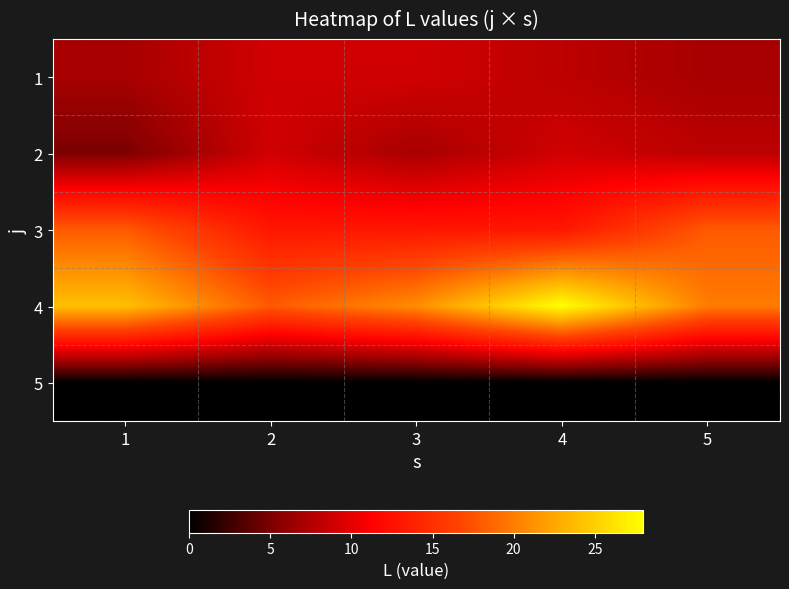

At how many categories does at least one series exceed 2?

5